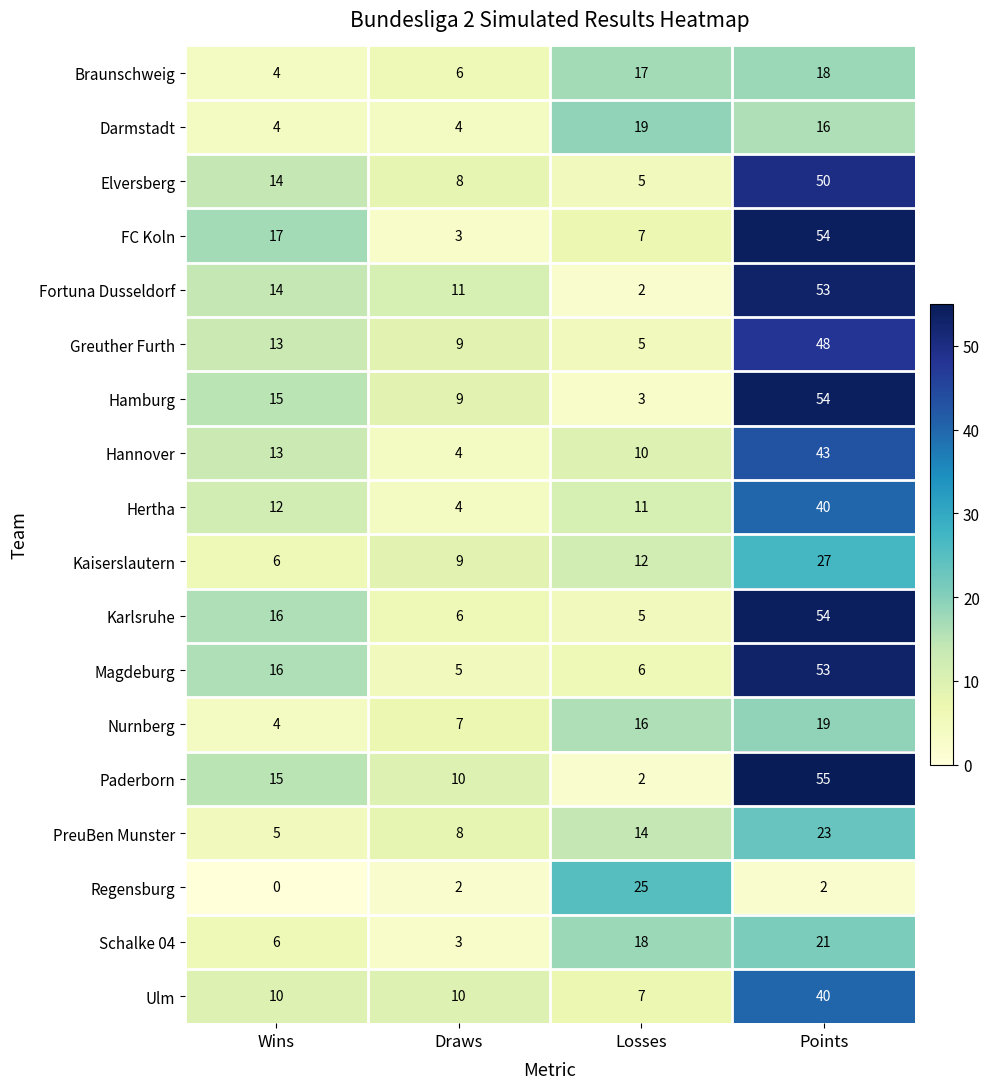

The value of Nurnberg at Points is 5. True or false?

False